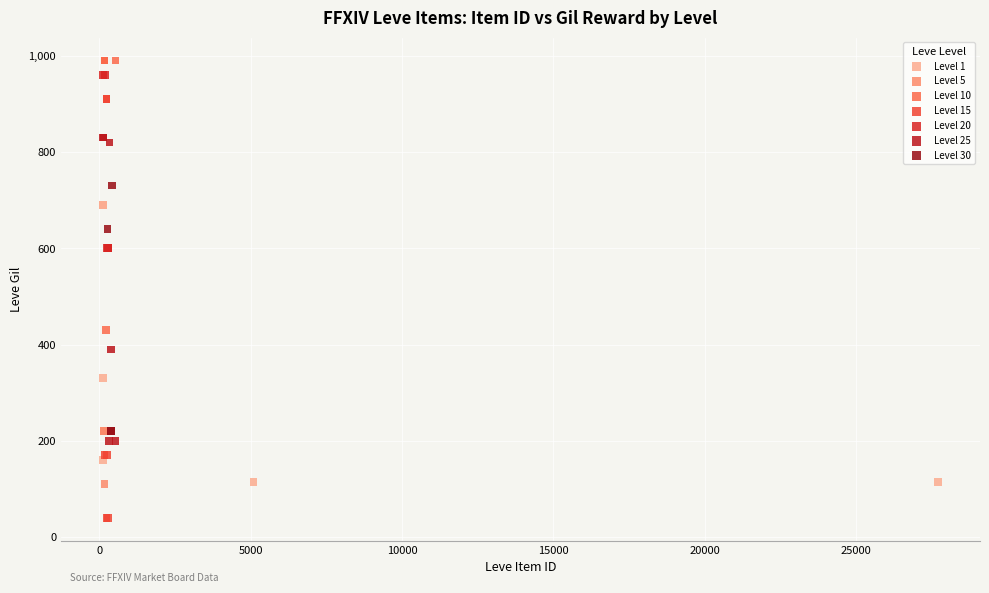

Which series has the largest Y range (max minus min)?

Level 15